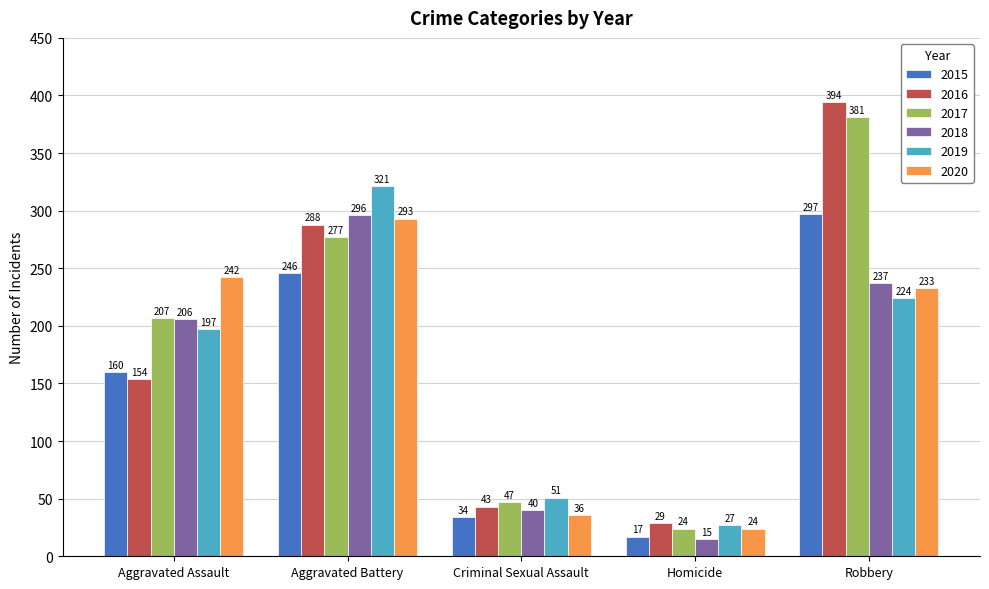

Rank the series by their maximum value, from lowest to highest.

2020, 2018, 2015, 2019, 2017, 2016